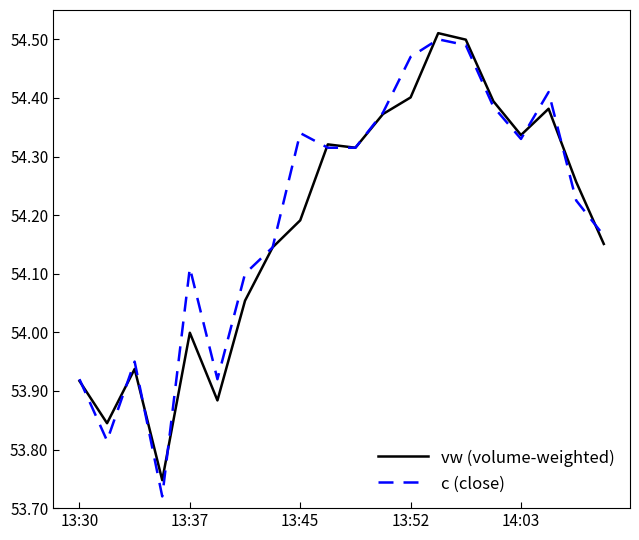

Which series has the largest range (max minus min)?

c (close)